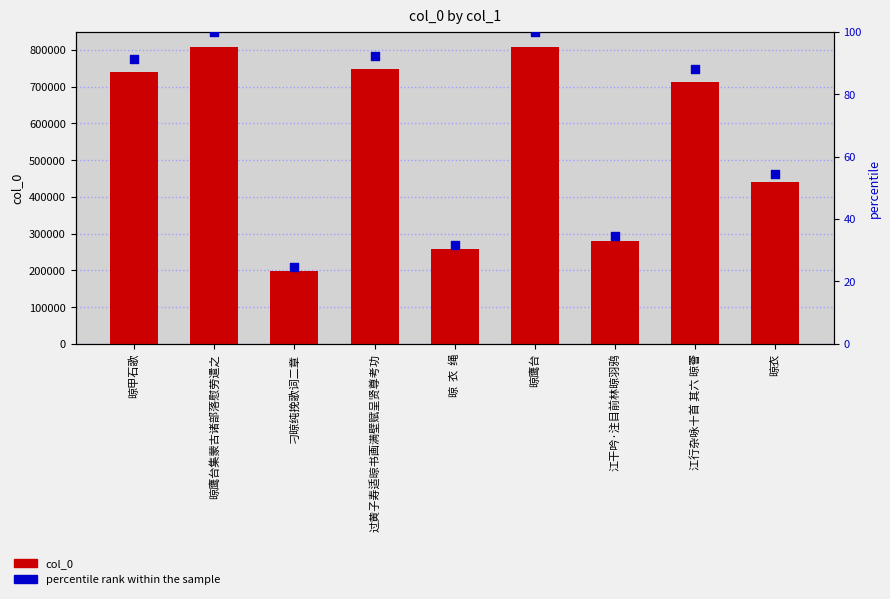

What are all the series names shown in the legend?

col_0, percentile rank